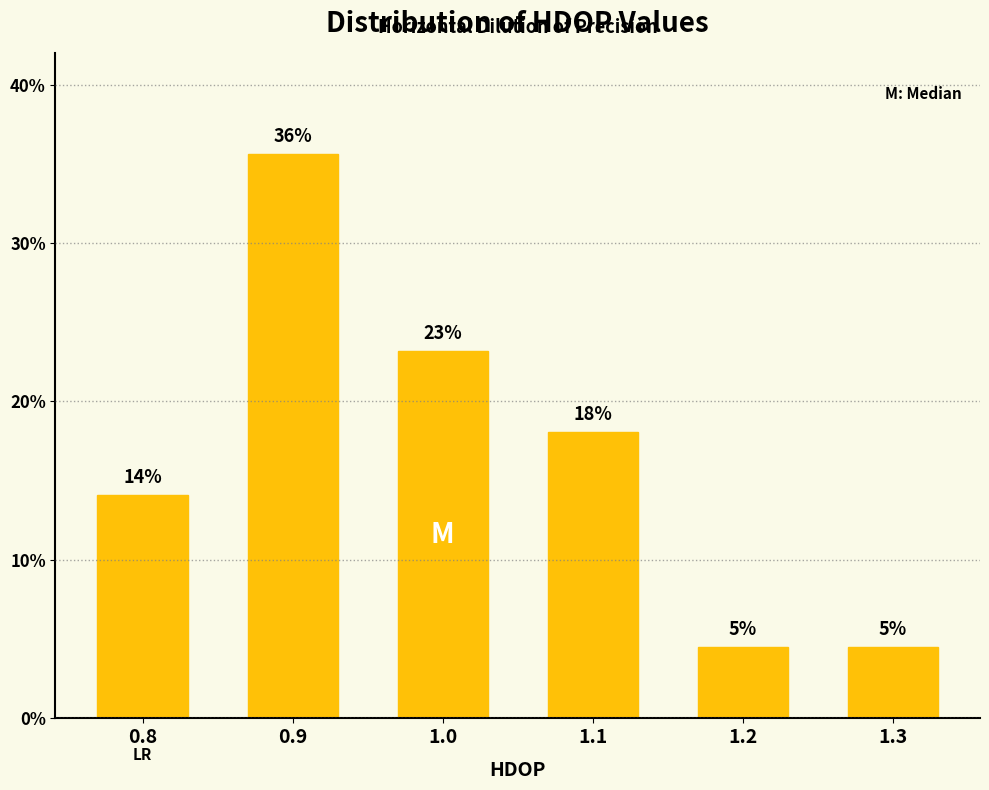

How many bars are there in total?

6